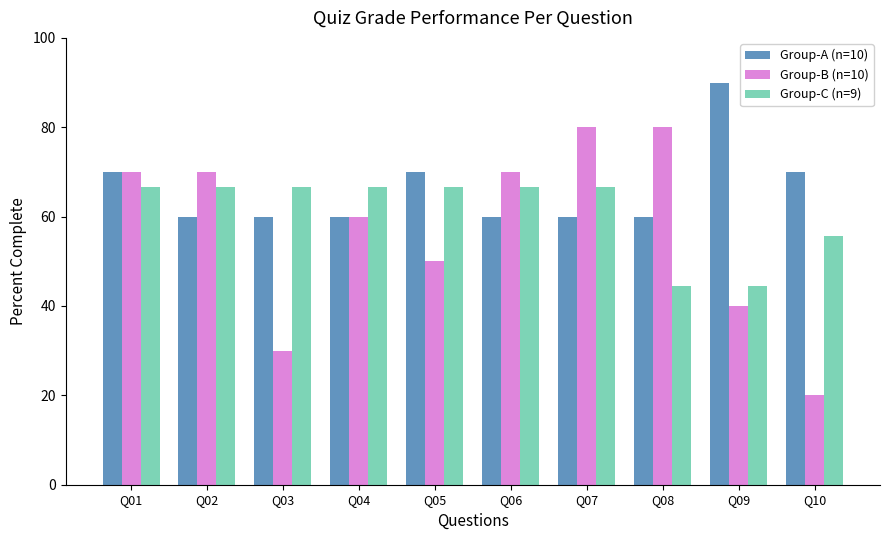

What is the spread (max minus min) of values at Q09?

50.0